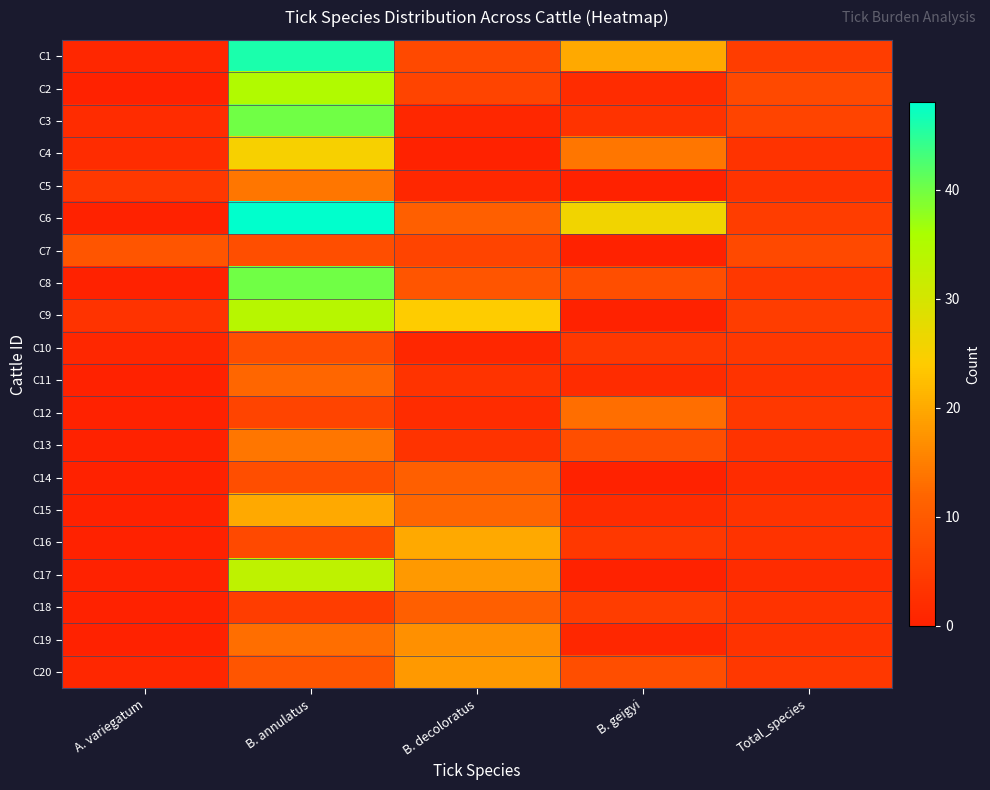

At A. variegatum, list the series in order from largest to smallest.

C7, C5, C9, C3, C4, C1, C10, C20, C2, C6, C8, C11, C12, C13, C14, C15, C16, C17, C18, C19